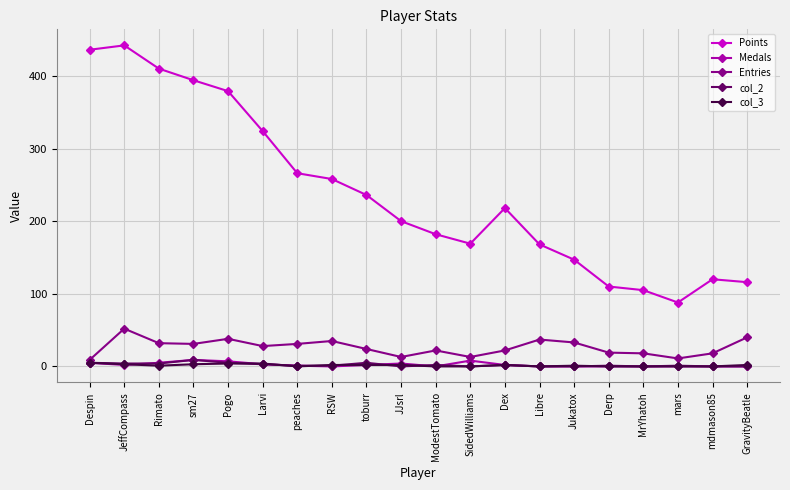

How many distinct data groups are displayed?

5